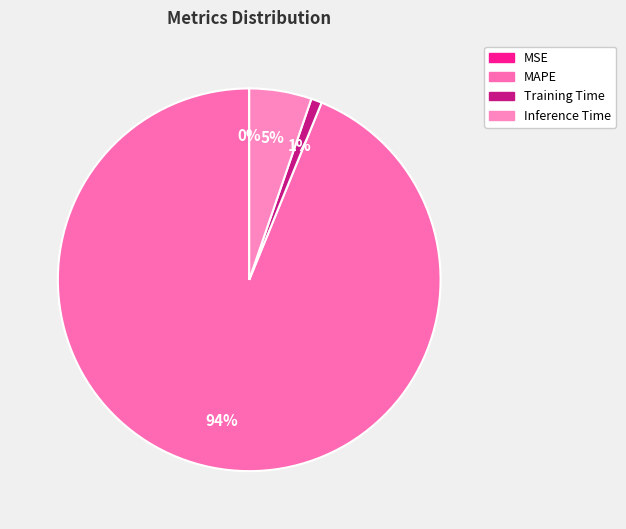

What is the majority slice?

MAPE